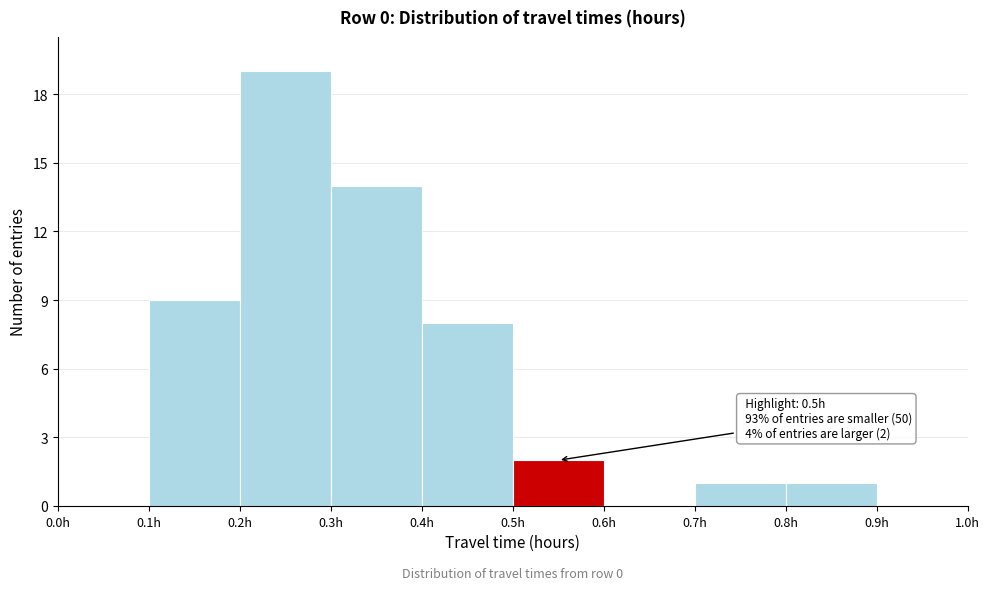

Over which range of the x-axis is the bar tallest?

0.2 to 0.3